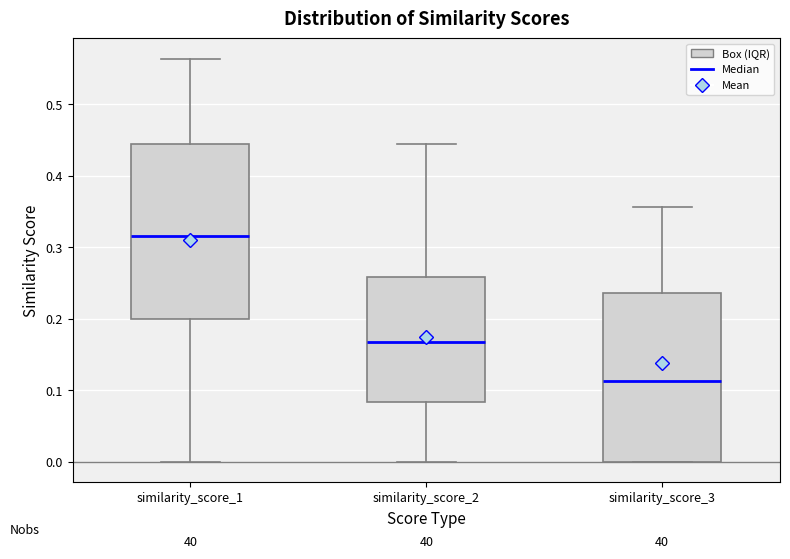

Reading left to right, read every box against the y-axis: the position of its median line, the range the box covers, and the ends of its whiskers. The values are not printed on the chart, so give them approximately, as read against the axis.

similarity_score_1: median 0.32, box 0.20 to 0.44, whiskers 0.00 to 0.56
similarity_score_2: median 0.17, box 0.08 to 0.26, whiskers 0.00 to 0.44
similarity_score_3: median 0.11, box 0.00 to 0.24, whiskers 0.00 to 0.36